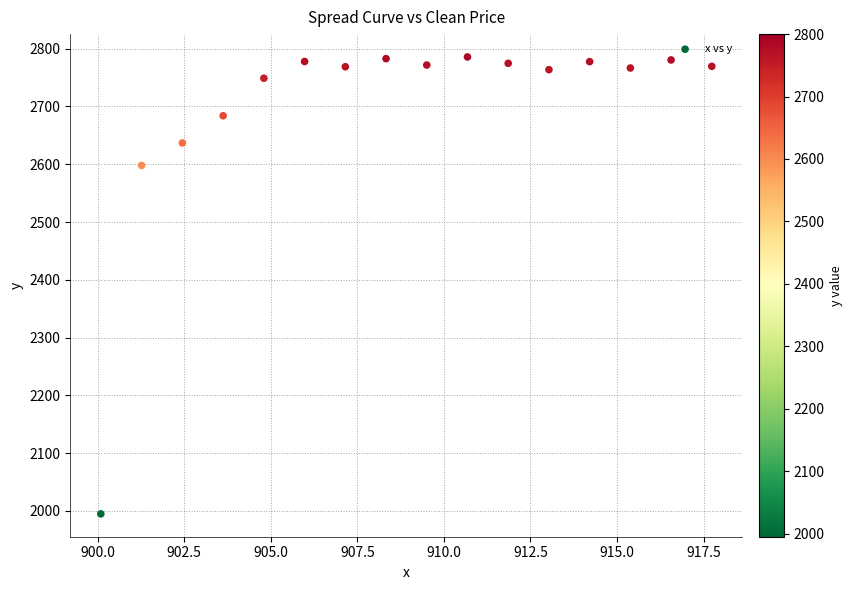

What is the range of X values (max minus min)?

17.6